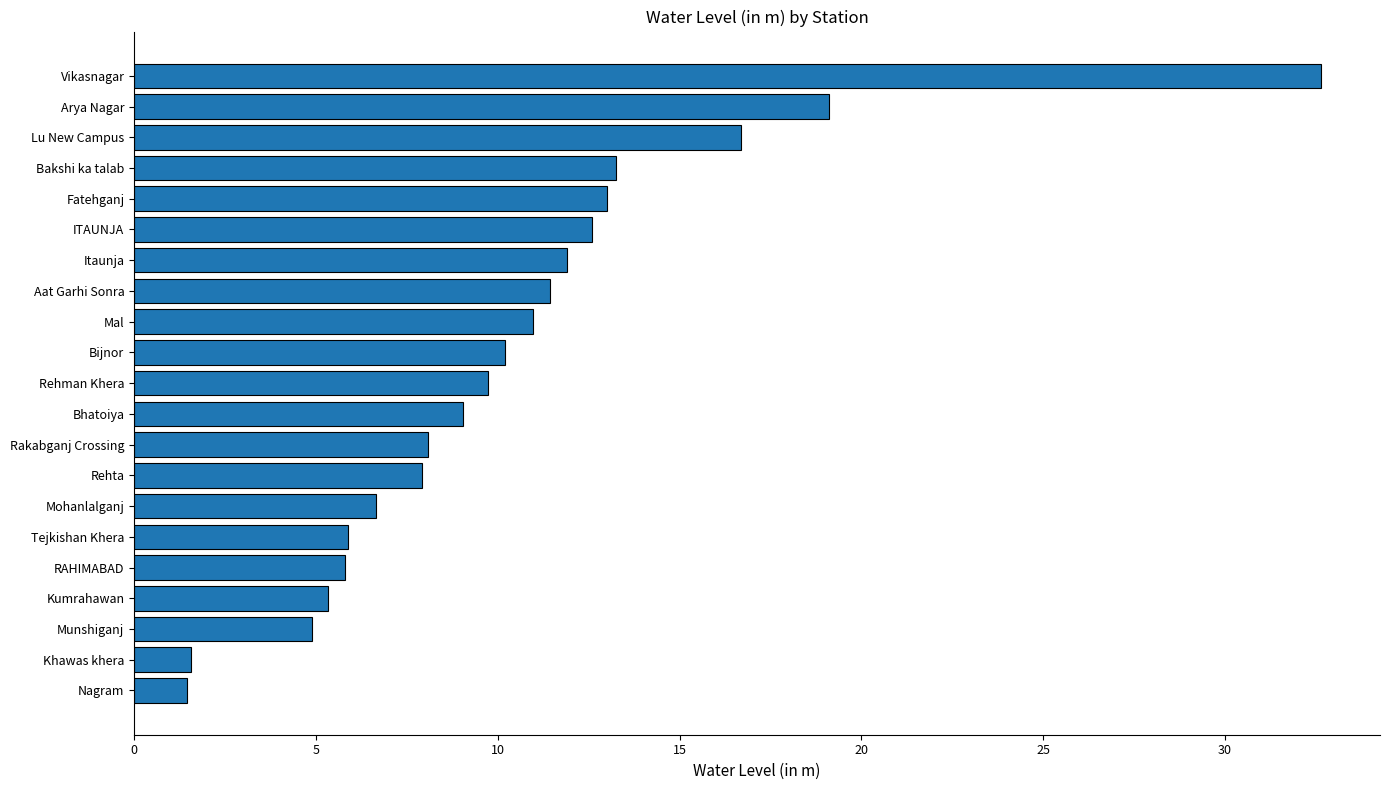

True or false: the data shows 4.9 at Munshiganj.

True